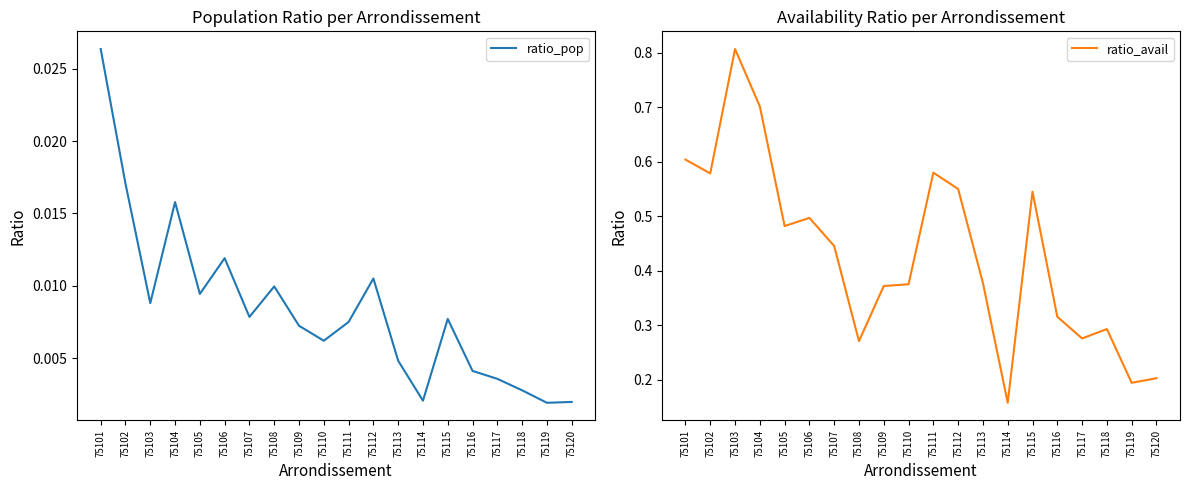

Reading right to left, transcribe all the data shown in this chart.

ratio_pop: 75120=0.0	75119=0.0	75118=0.0	75117=0.0	75116=0.0	75115=0.0	75114=0.0	75113=0.0	75112=0.0	75111=0.0	75110=0.0	75109=0.0	75108=0.0	75107=0.0	75106=0.0	75105=0.0	75104=0.0	75103=0.0	75102=0.0	75101=0.0
ratio_avail: 75120=0.2	75119=0.2	75118=0.3	75117=0.3	75116=0.3	75115=0.5	75114=0.2	75113=0.4	75112=0.6	75111=0.6	75110=0.4	75109=0.4	75108=0.3	75107=0.4	75106=0.5	75105=0.5	75104=0.7	75103=0.8	75102=0.6	75101=0.6